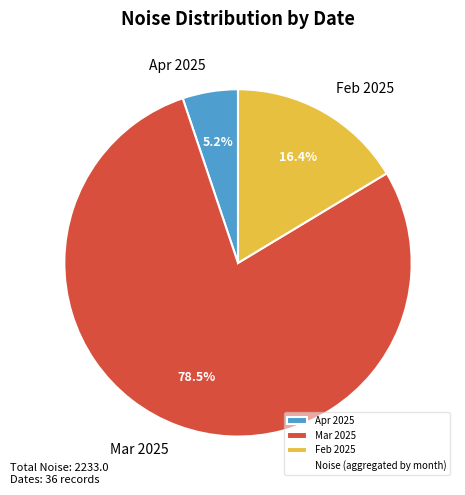

Which has a higher value, Feb 2025 or Mar 2025?

Mar 2025